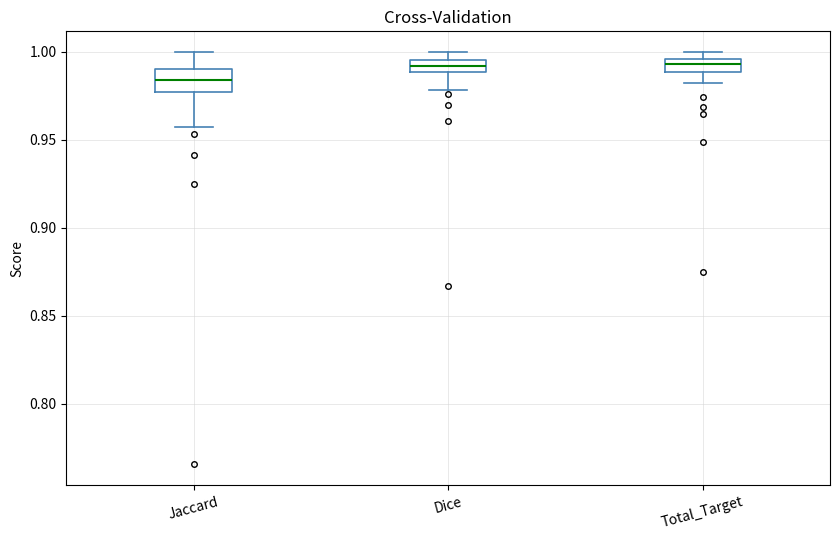

Comparing the boxes themselves (not the whiskers), which one is the tallest?

Jaccard